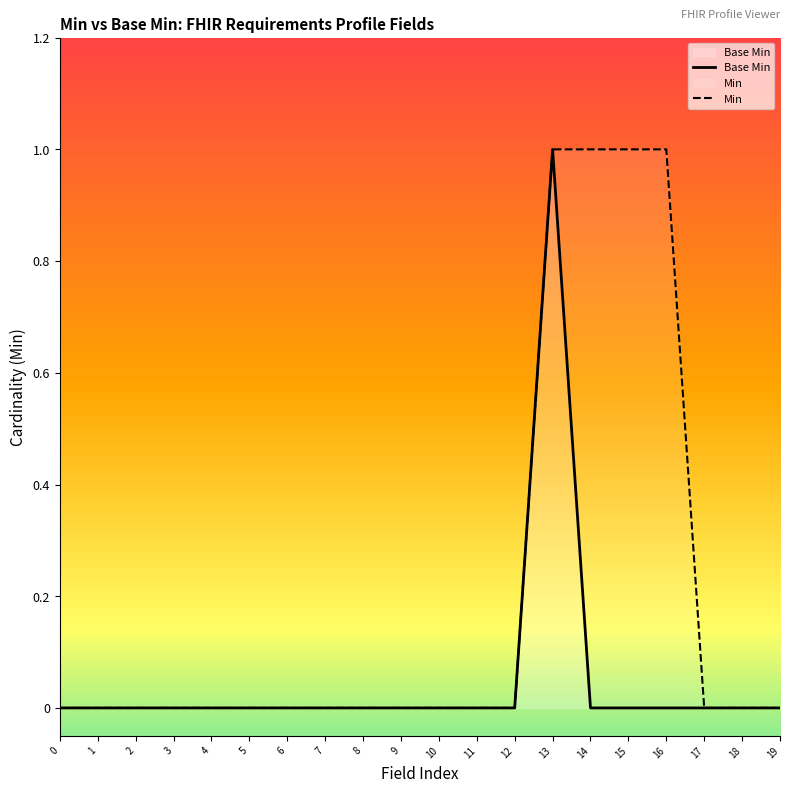

How many lines are shown in the chart?

2